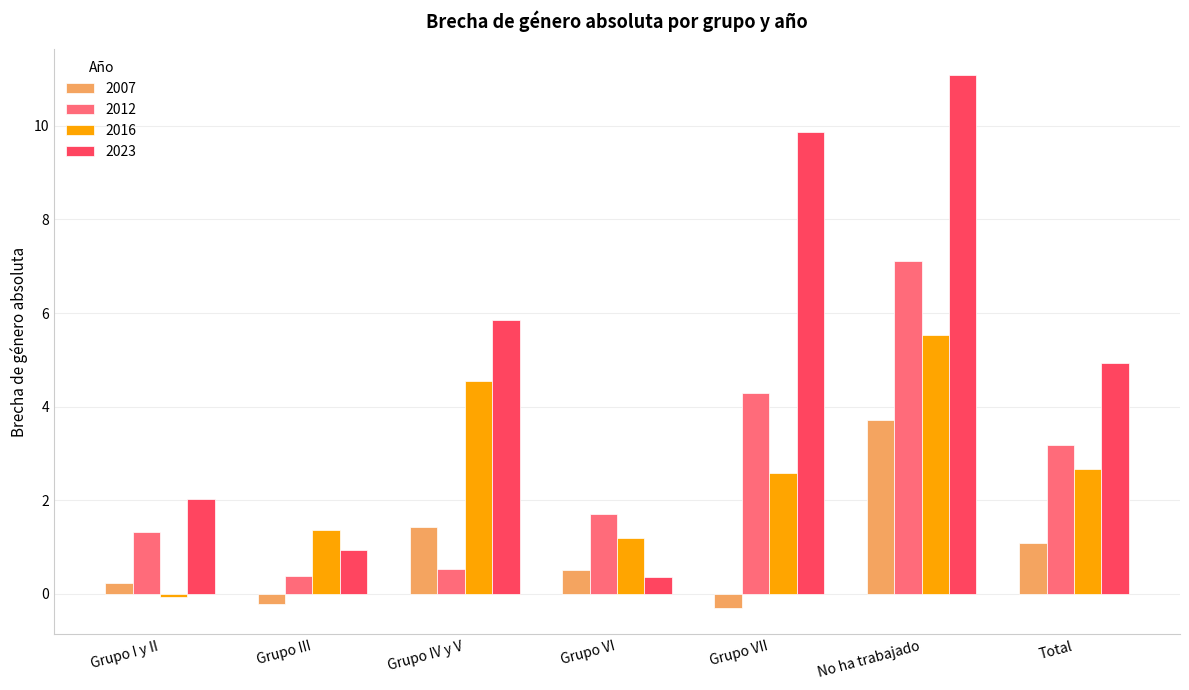

Which series has the largest total across all categories?

2023